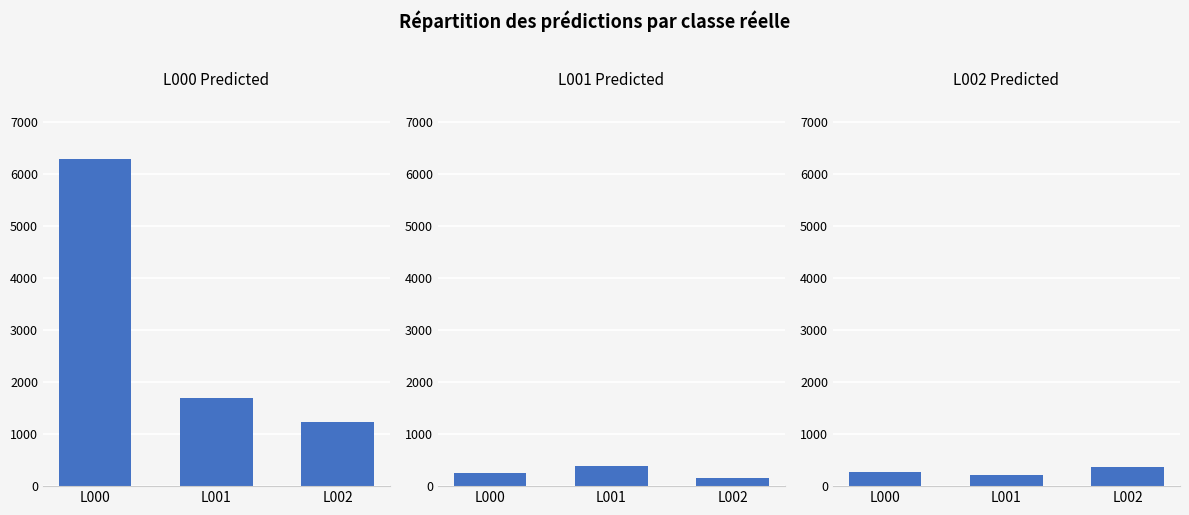

Which series has the widest spread of values?

L000 Predicted